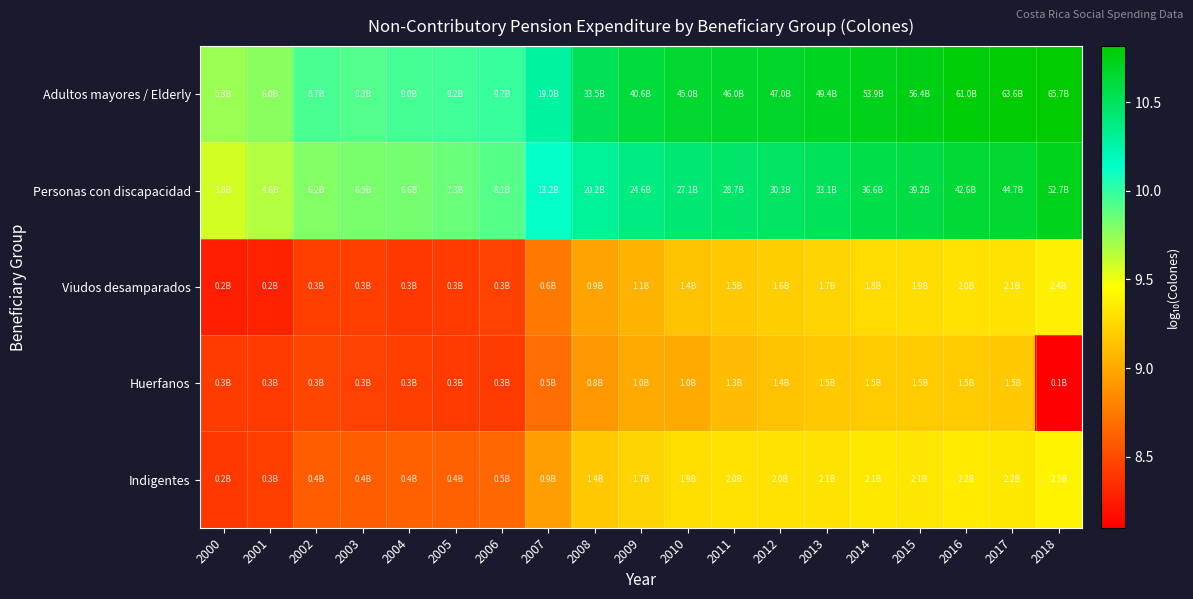

Which series changed the most between 2012 and 2017?

Personas con discapacidad